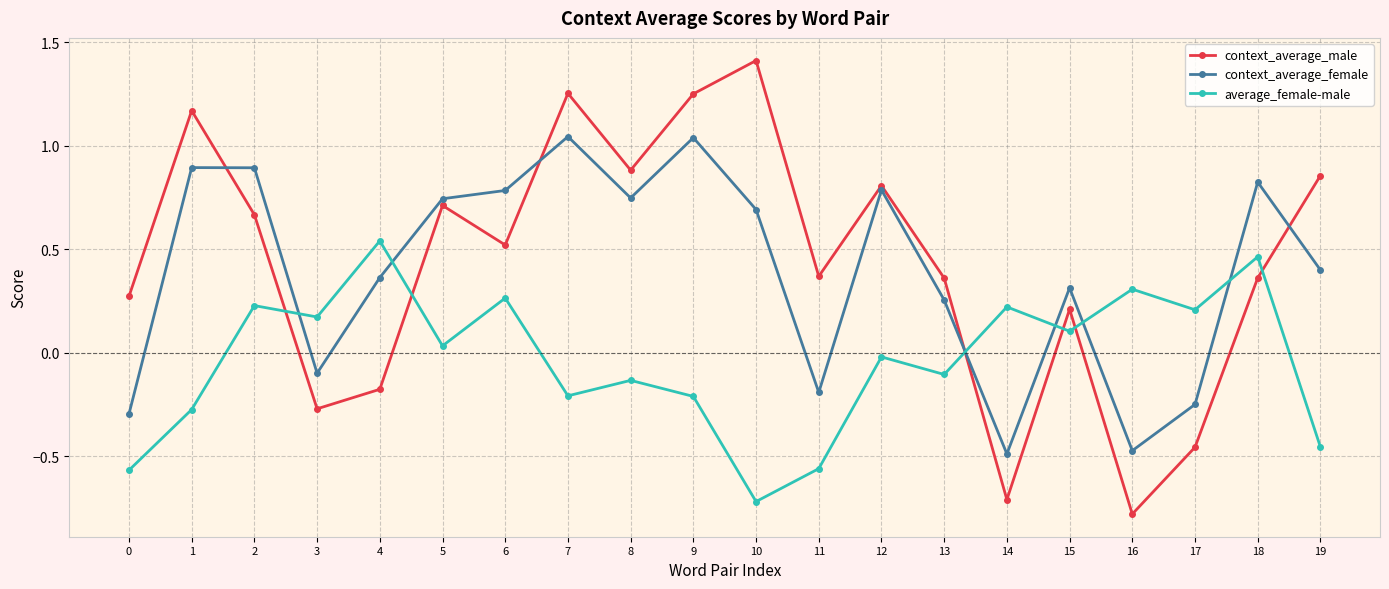

Where is context_average_female nearest to the value 0?

3